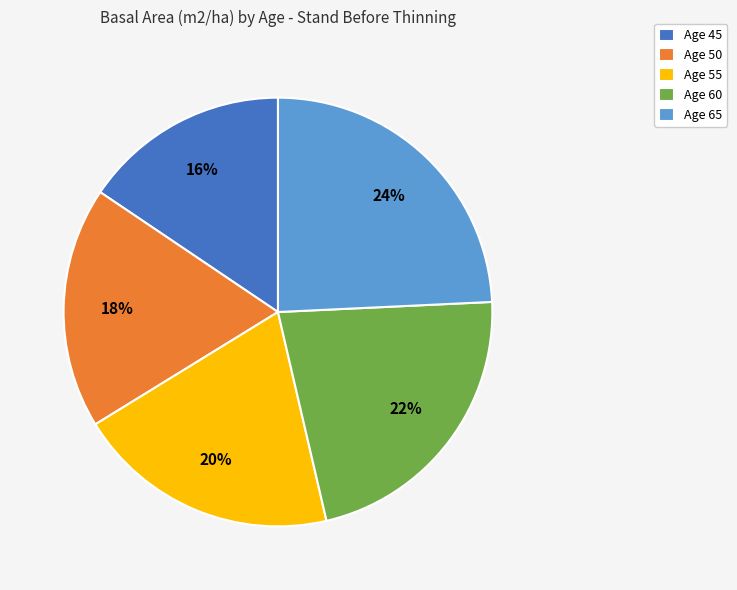

To the nearest percent, what is the average slice percentage?

20%